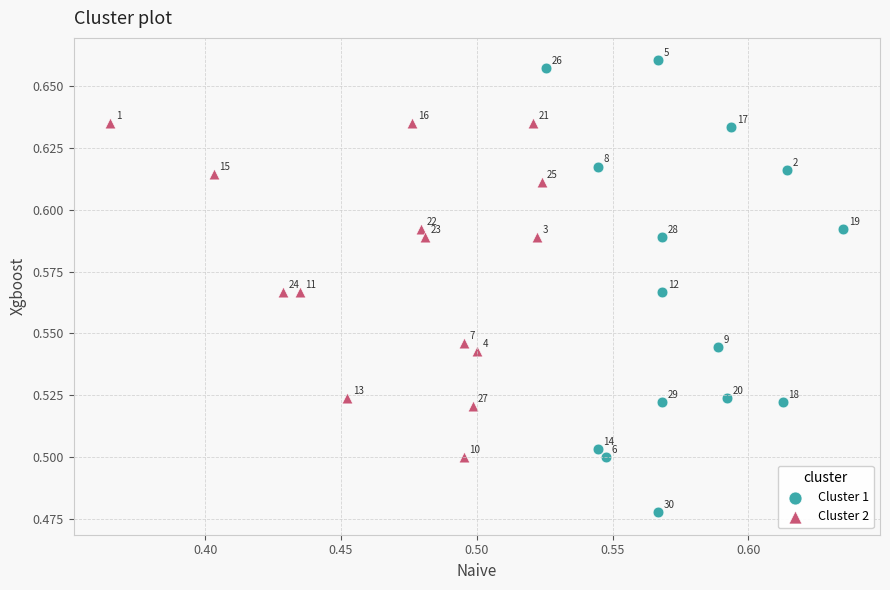

What are all the series names shown in the legend?

Cluster 1, Cluster 2